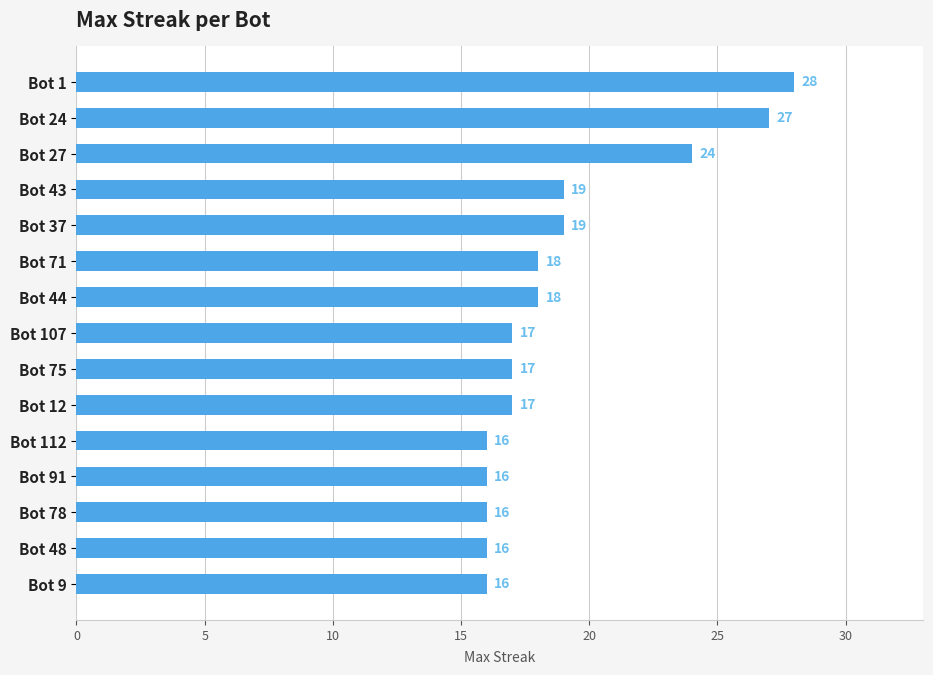

What is the sum of all values?

284